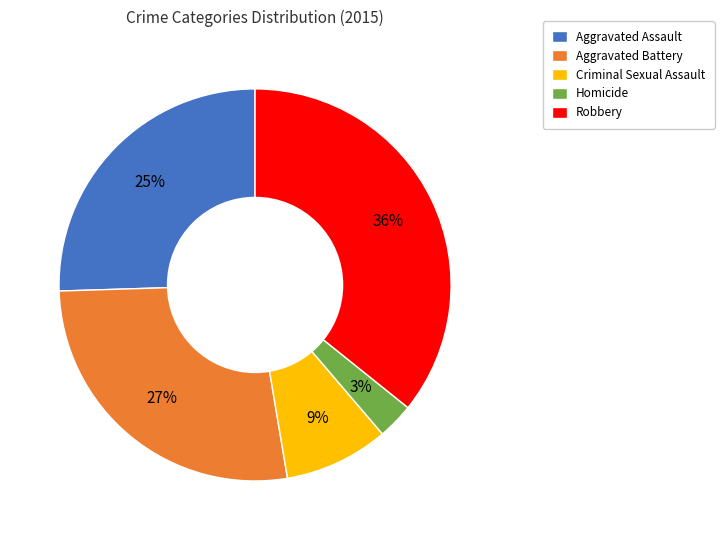

To the nearest percent, what is the difference between the largest and smallest slice percentages?

33%